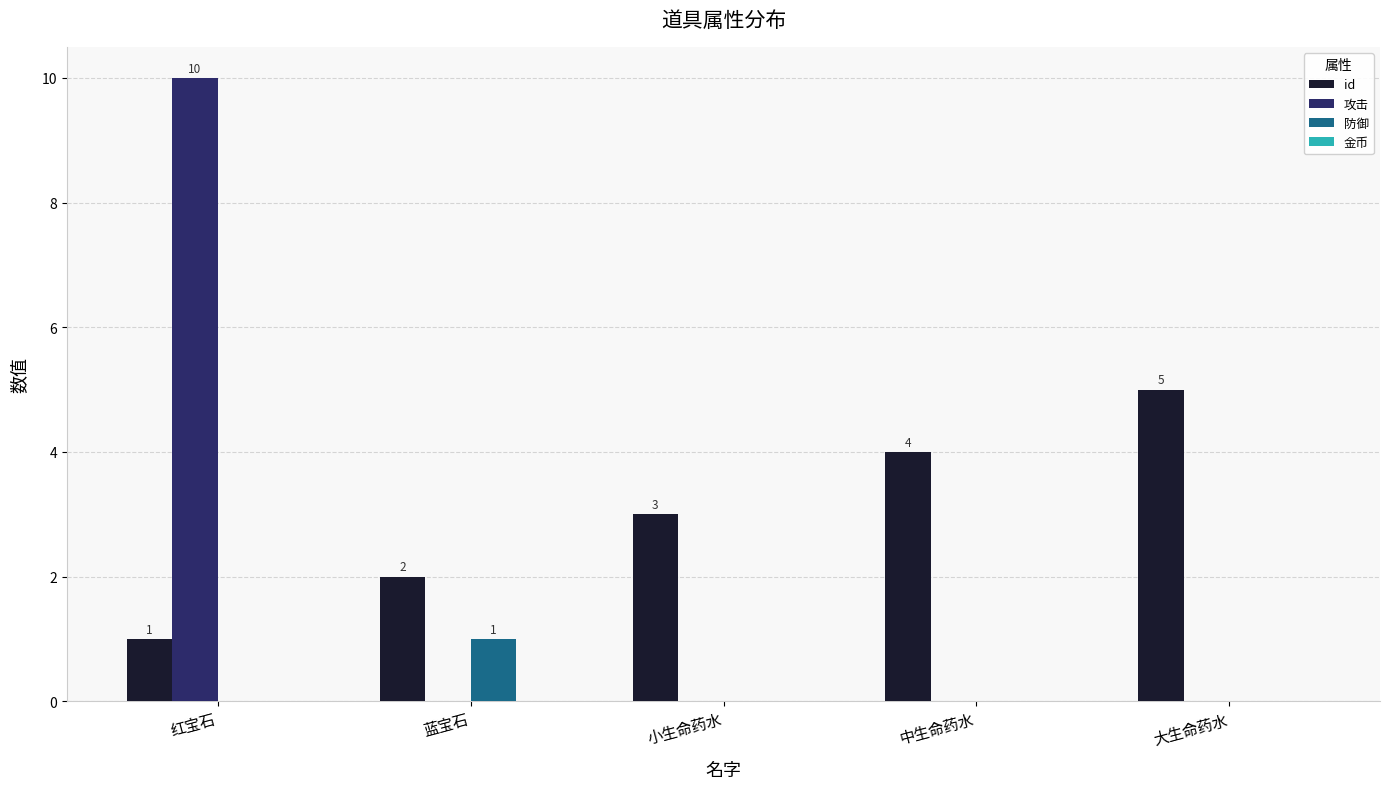

Count the 防御 values in the range 0 to 1.

5